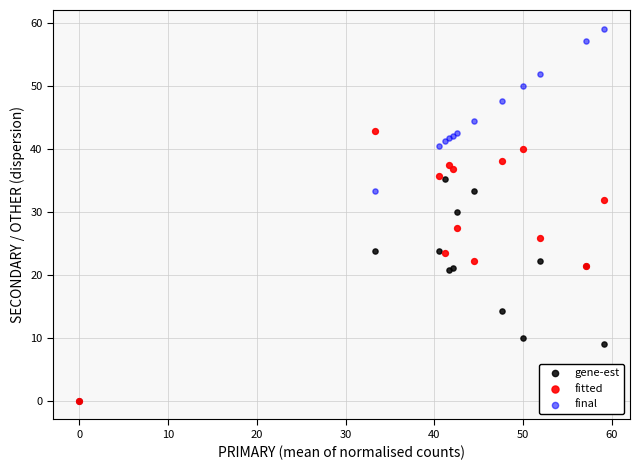

In the gene-est series, what Y value is closest to 17?

14.3